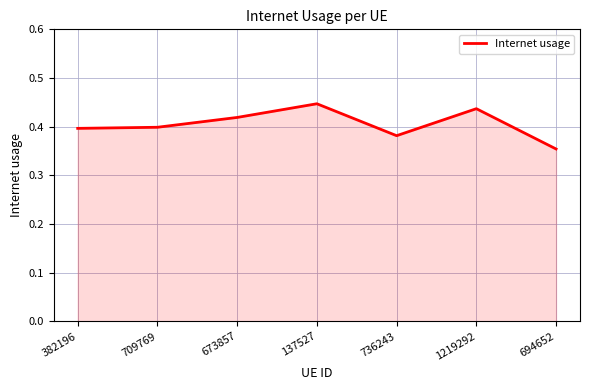

Between 382196 and 137527, which is larger?

137527